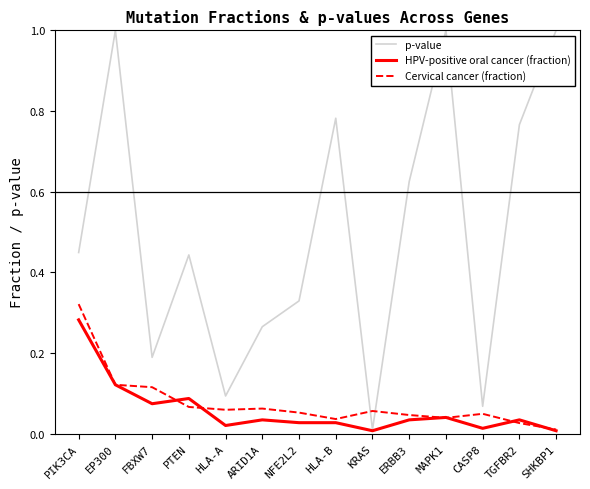

True or false: p-value and Cervical cancer (fraction) cross at least once.

True